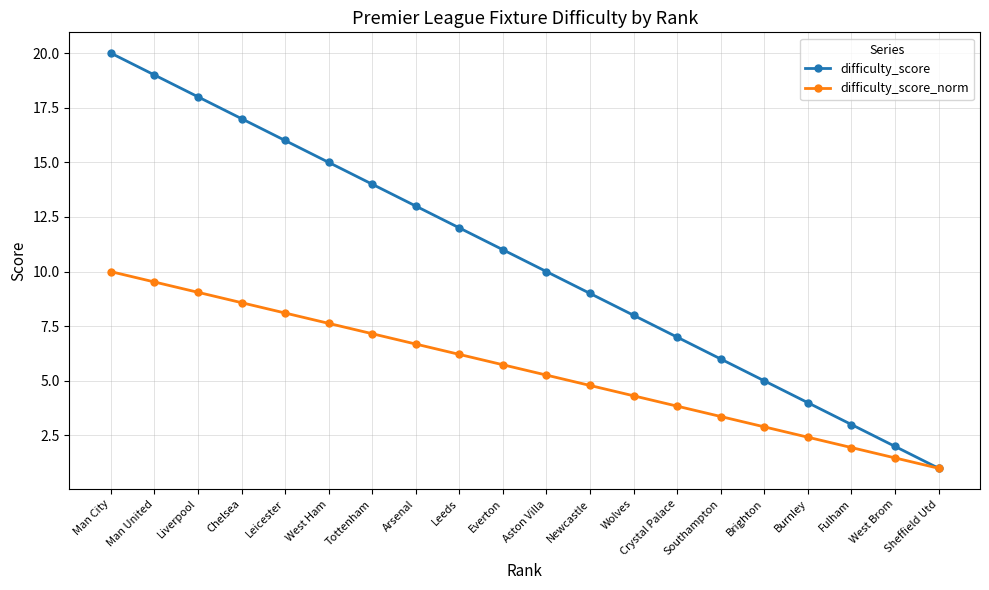

Is the value of difficulty_score at Newcastle greater than the value of difficulty_score_norm at Arsenal?

Yes